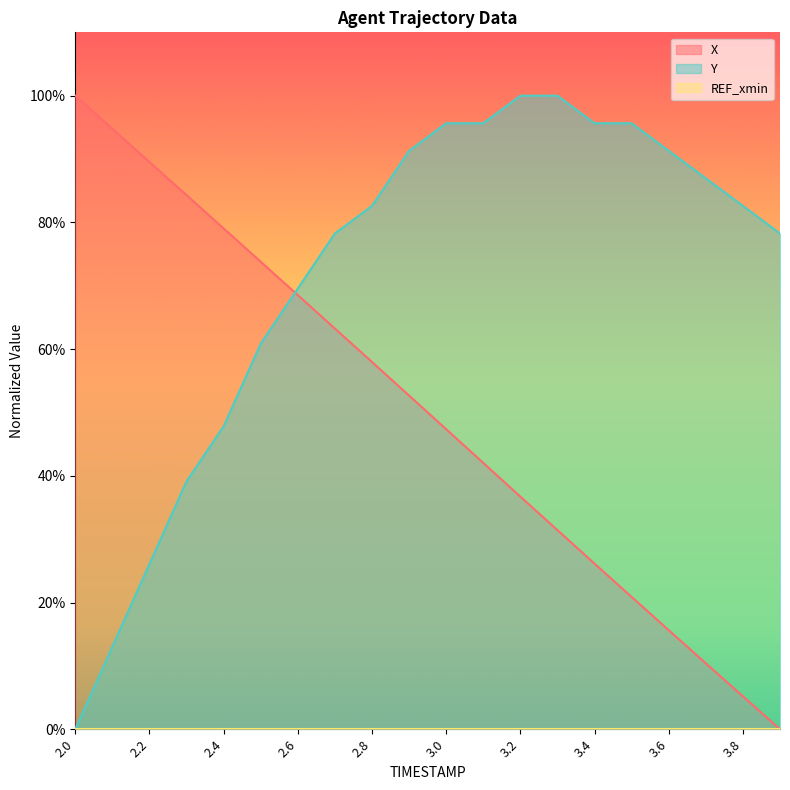

What is the label of the 17th point from the left?

3.6